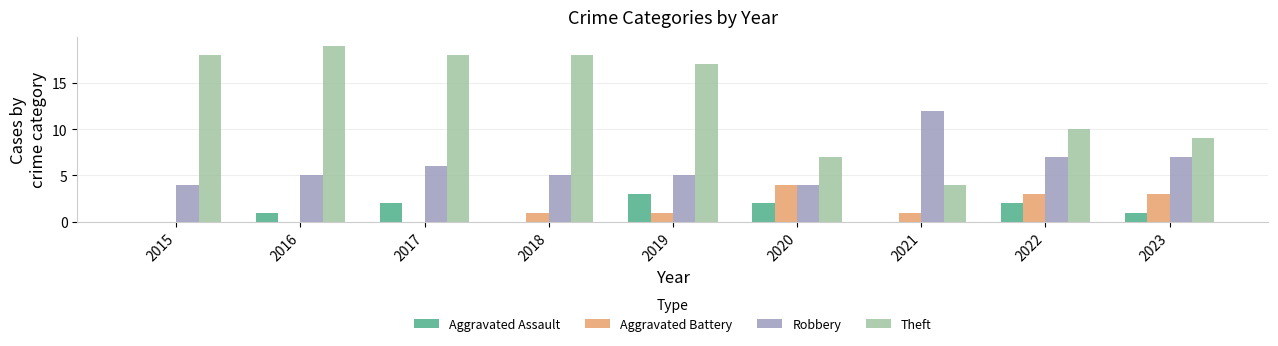

Reading left to right, what are all the values shown in this chart?

Aggravated Assault: 0	1	2	0	3	2	0	2	1
Aggravated Battery: 0	0	0	1	1	4	1	3	3
Robbery: 4	5	6	5	5	4	12	7	7
Theft: 18	19	18	18	17	7	4	10	9